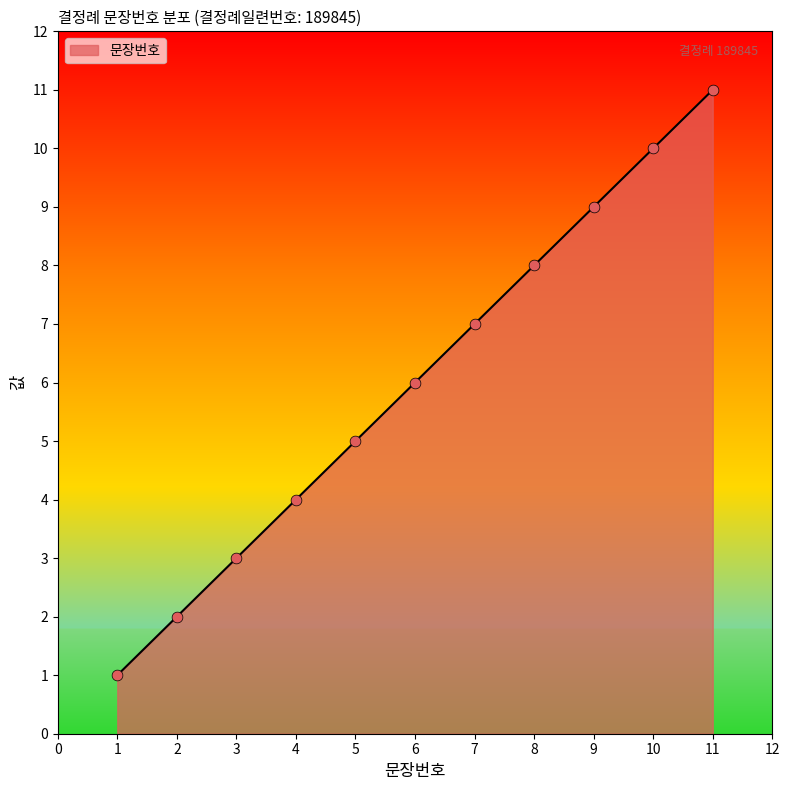

Which has a higher value, 10 or 6?

10